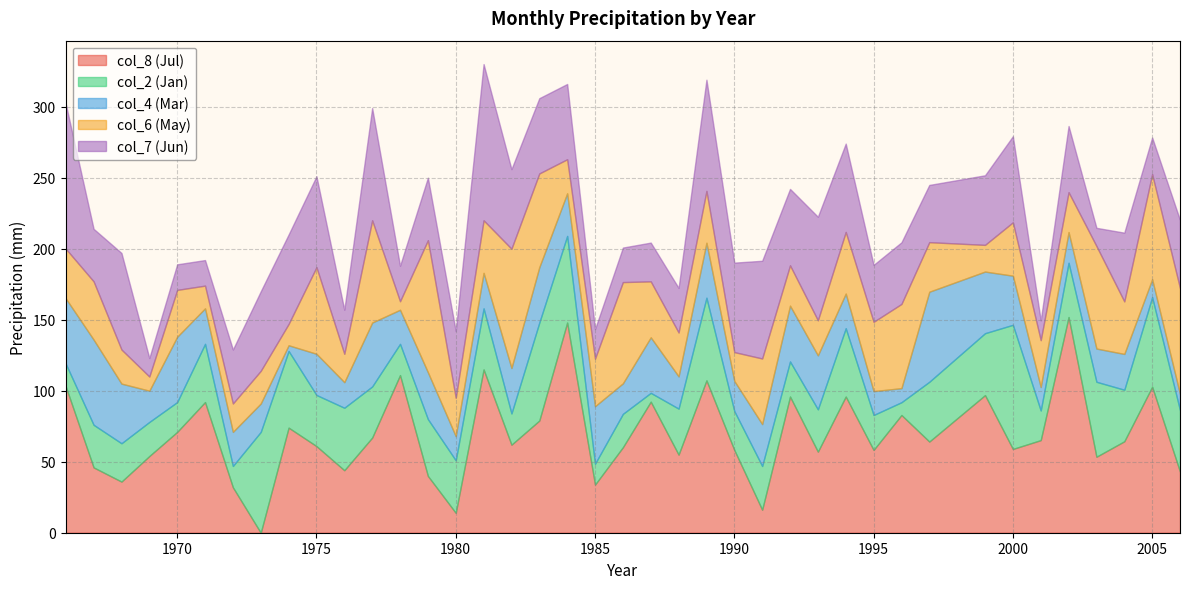

How many interior local valleys does the col_6 series have?

13